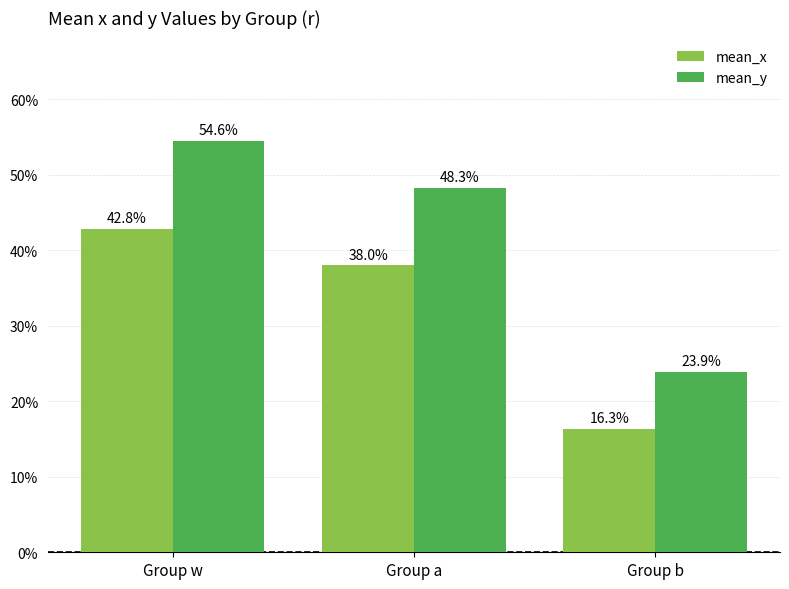

Where is mean_y nearest to the value 0?

Group b